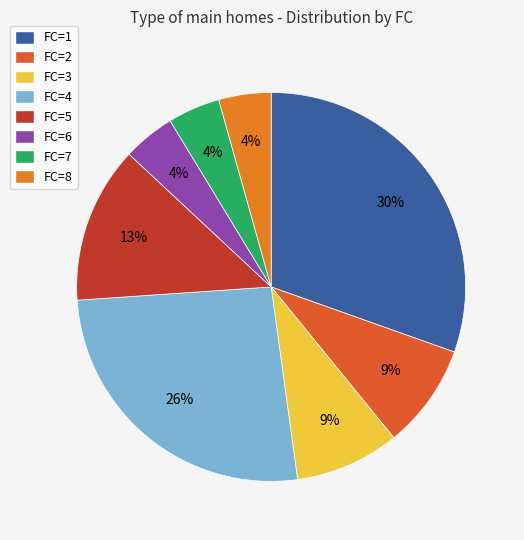

To the nearest percent, what percentage of the pie is FC=2?

9%